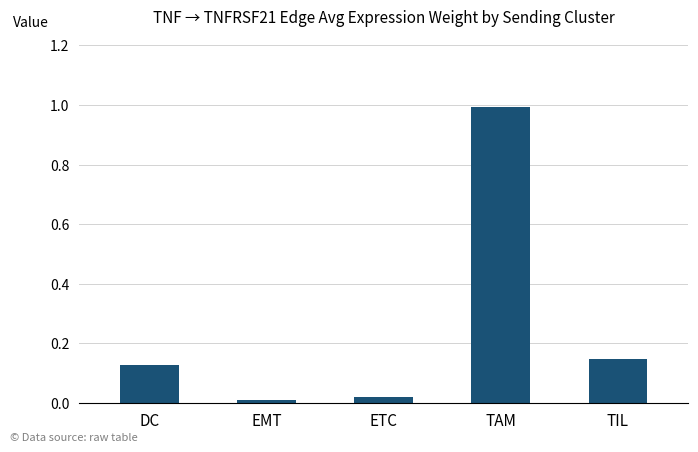

The chart shows a value of 1.6 at TAM. True or false?

False